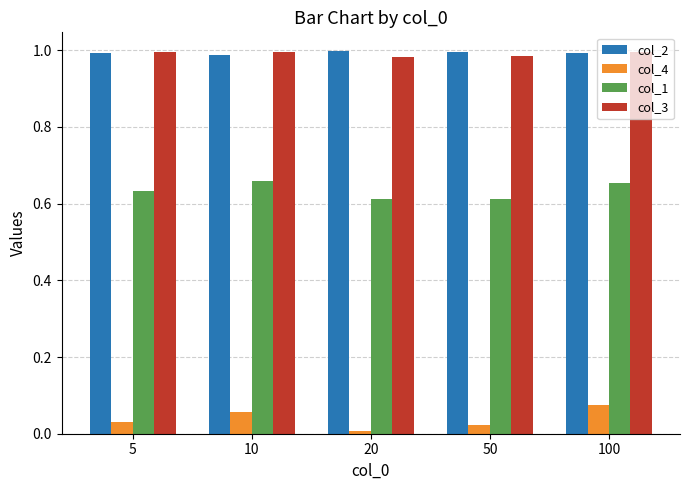

Is the value of col_4 at 100 greater than the value of col_1 at 10?

No